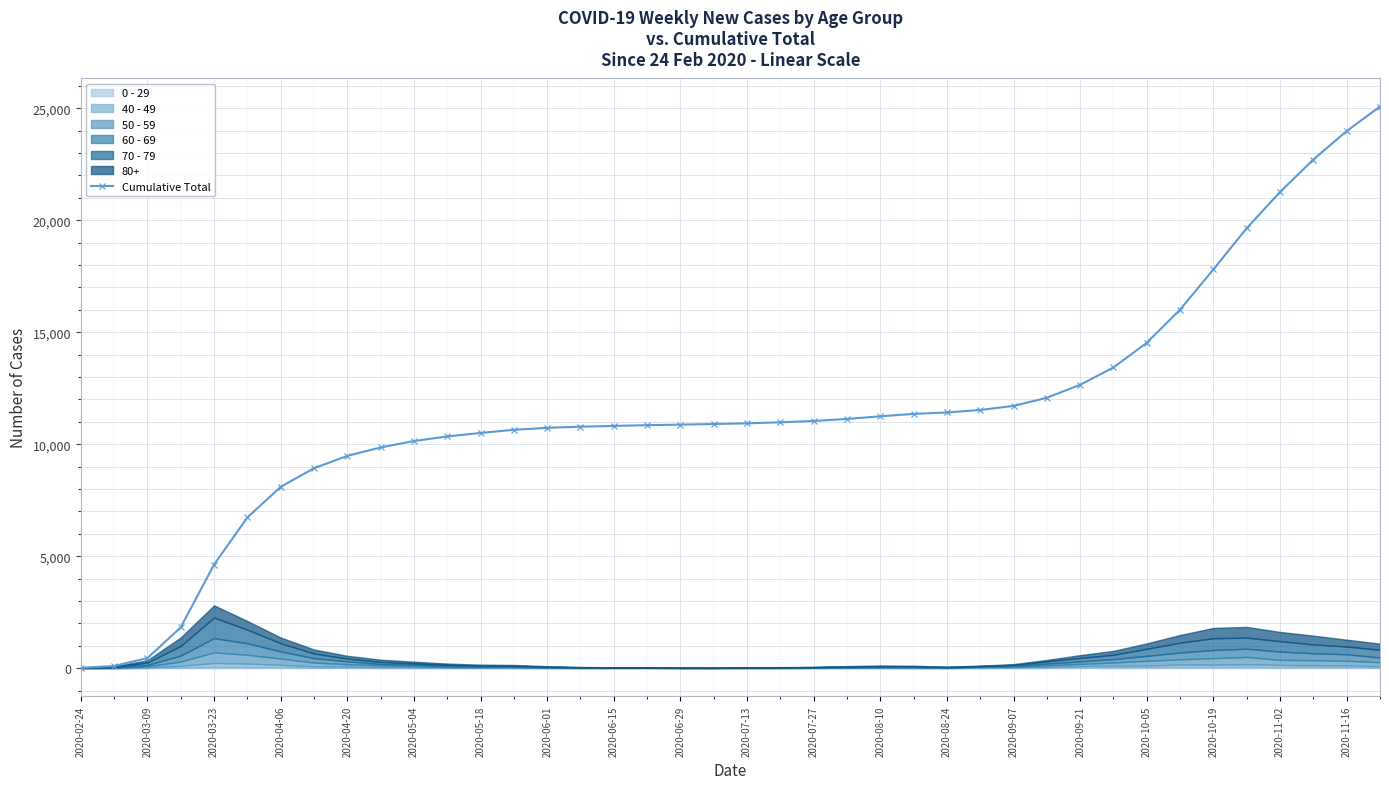

What is the maximum value for Cumulative Total?

25073